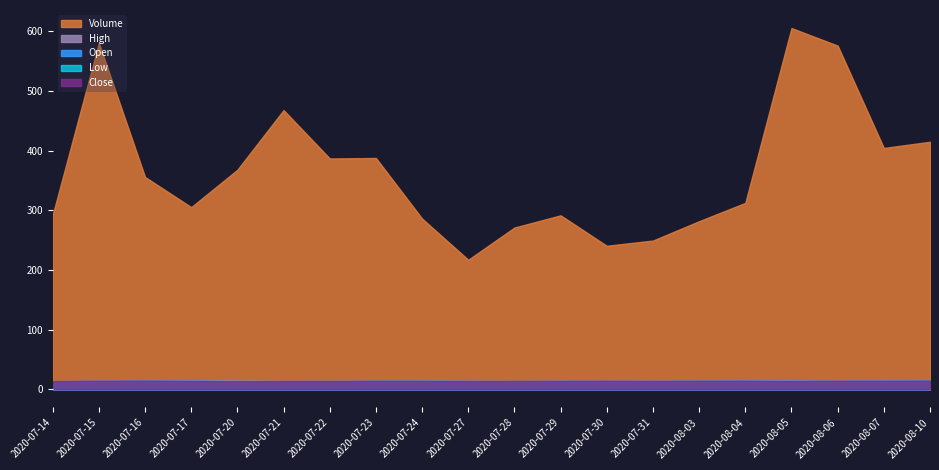

What is the smallest value displayed?

13.4